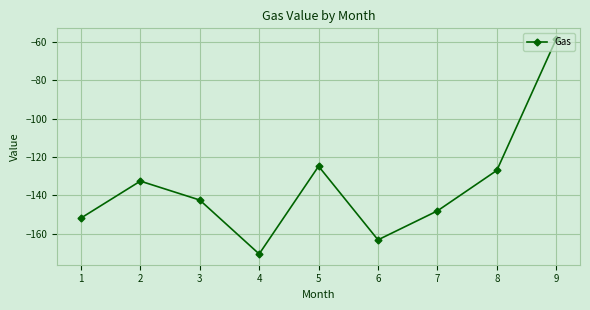

At which category does the chart reach its peak across all series?

9